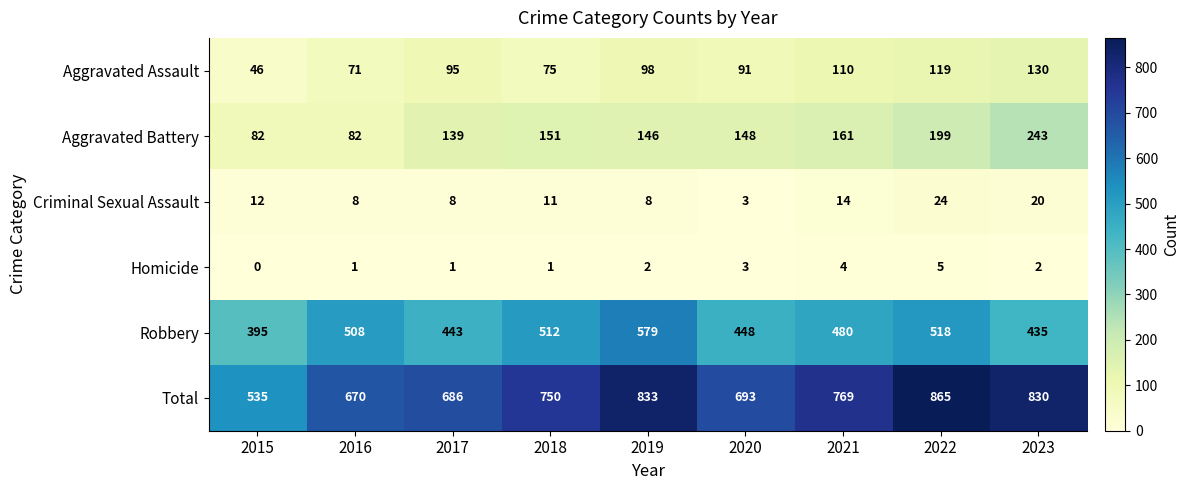

What is the sum of the Total values at 2015 and 2017?

1221